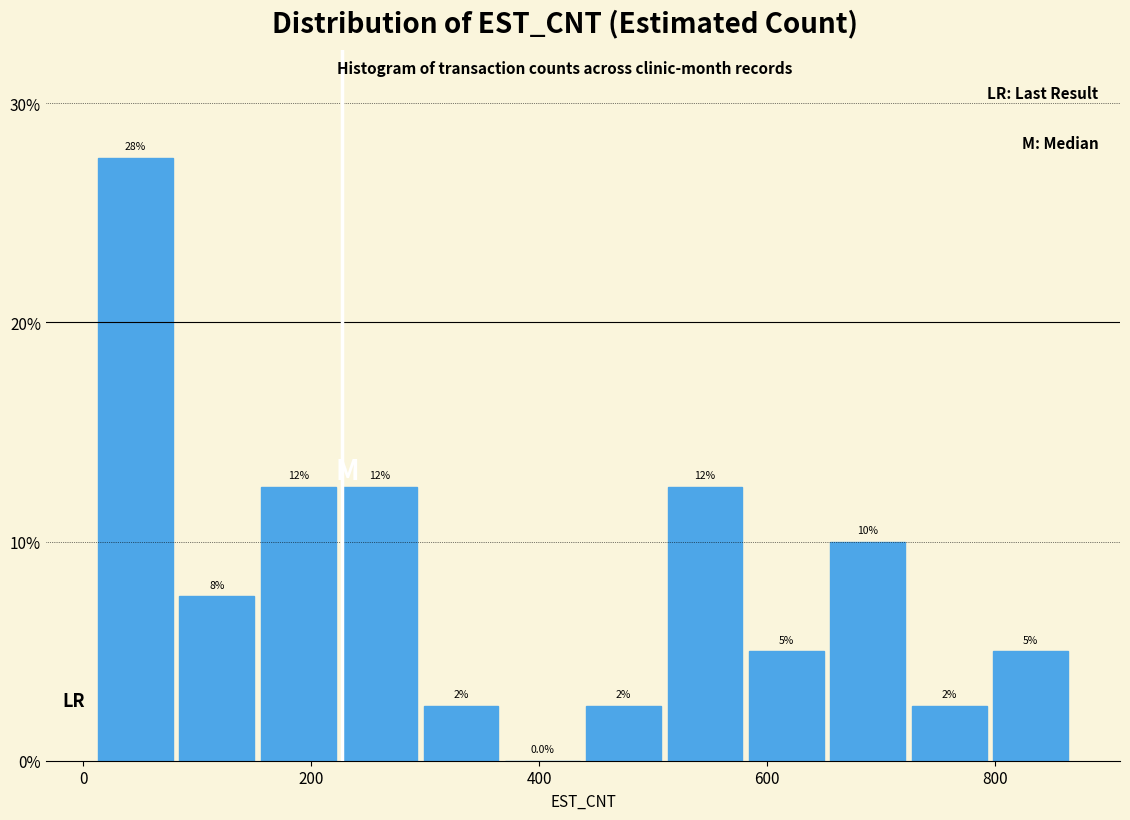

Read against the x-axis, roughly where is the centre of the tallest bar?

40